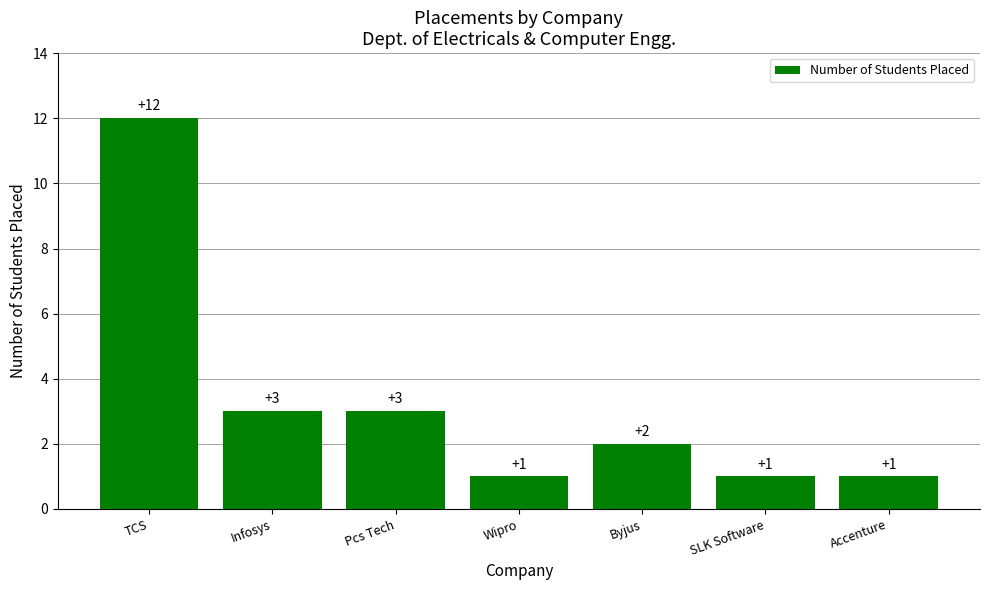

How many data points does each series have?

7